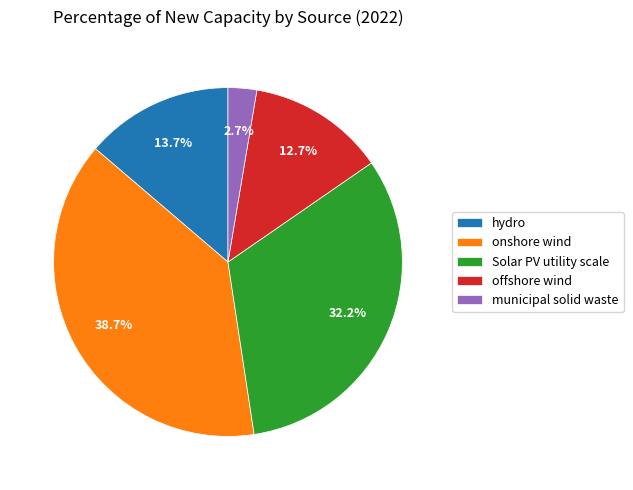

To the nearest percent, what is the difference between the largest and smallest slice percentages?

36%